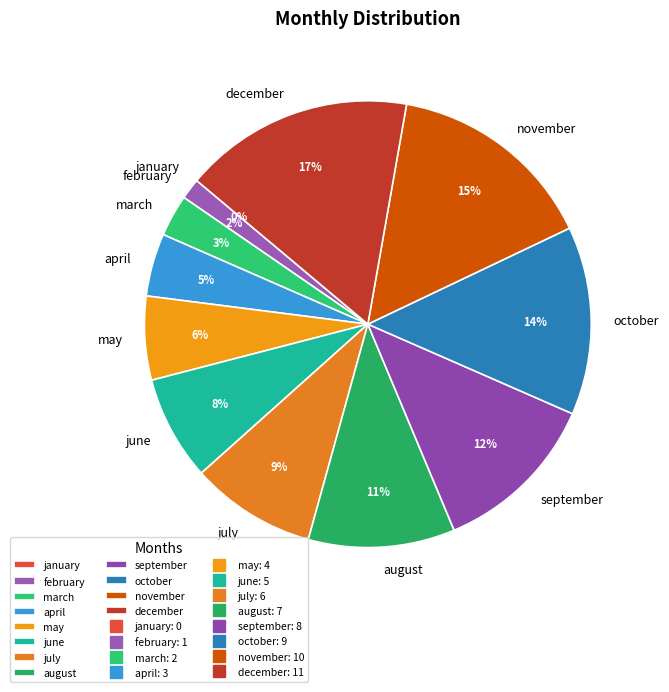

Is there a majority slice in this chart?

No